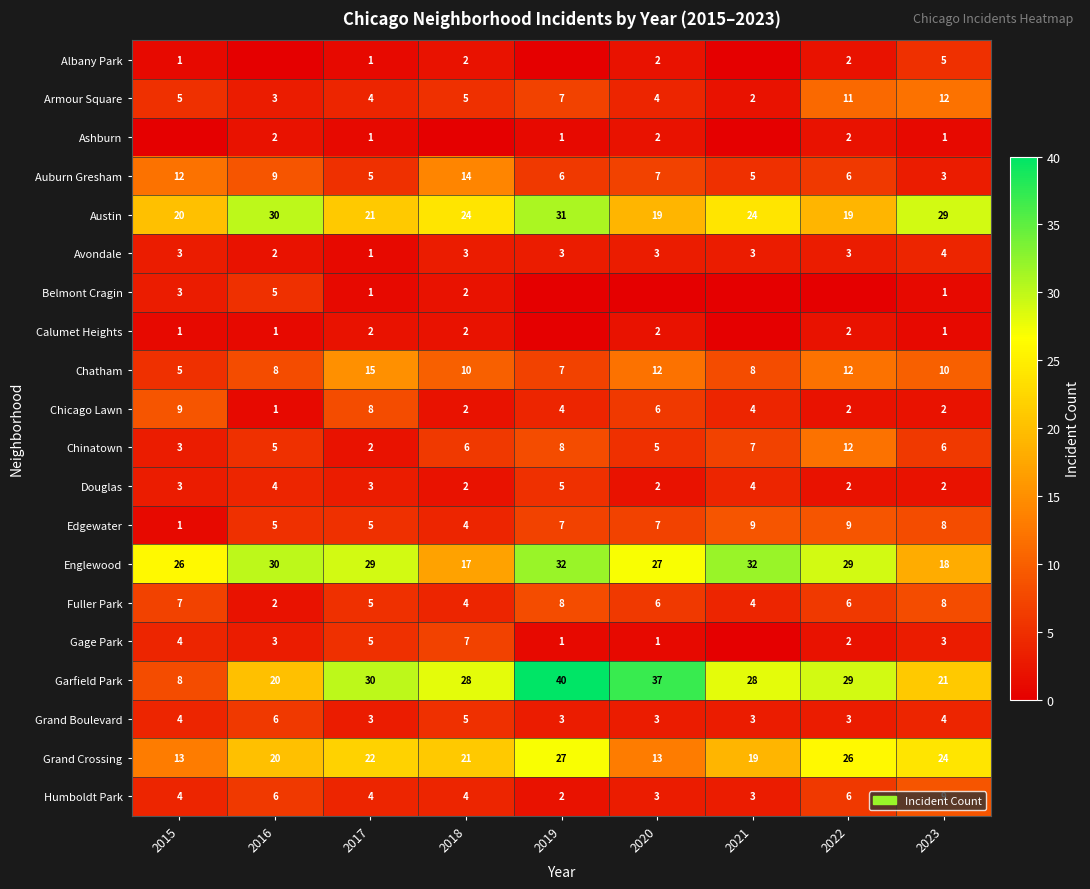

What is the average value of the Chinatown series?

6